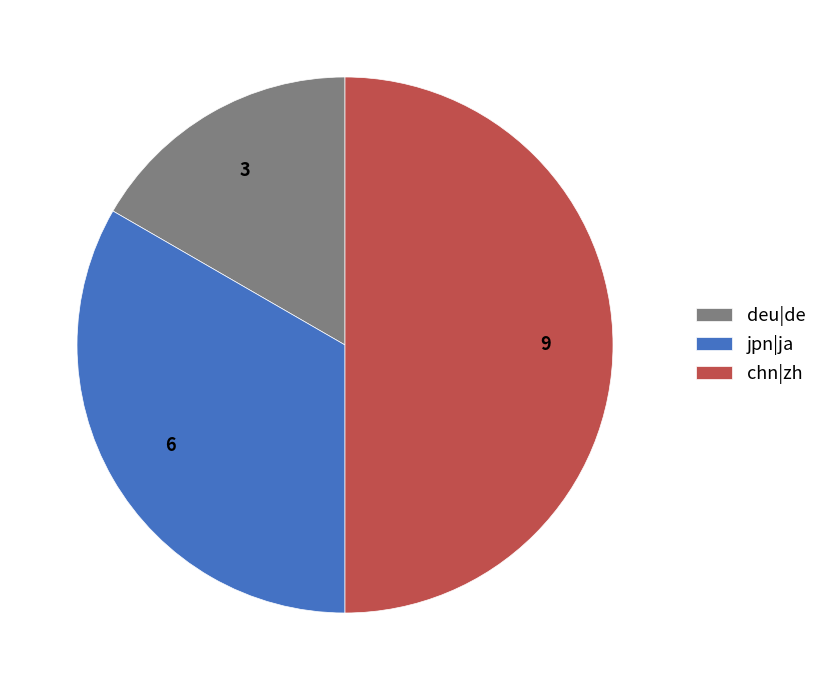

What is the smallest slice in the pie chart?

deu|de